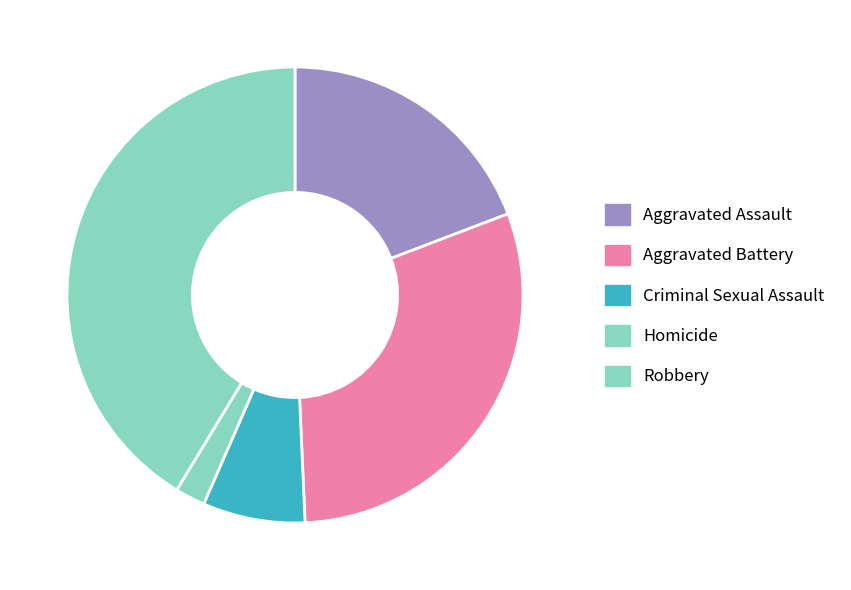

What is the smallest slice in the pie chart?

Homicide